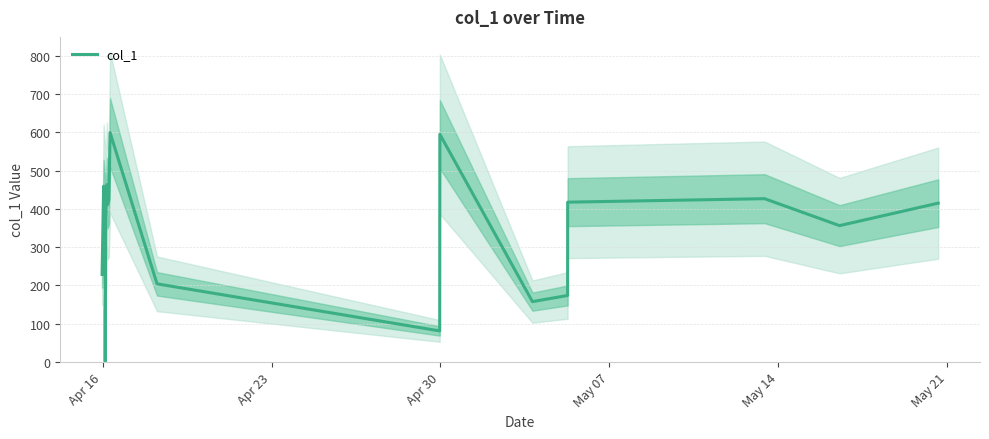

True or false: the data has more than 0 interior local peaks.

True